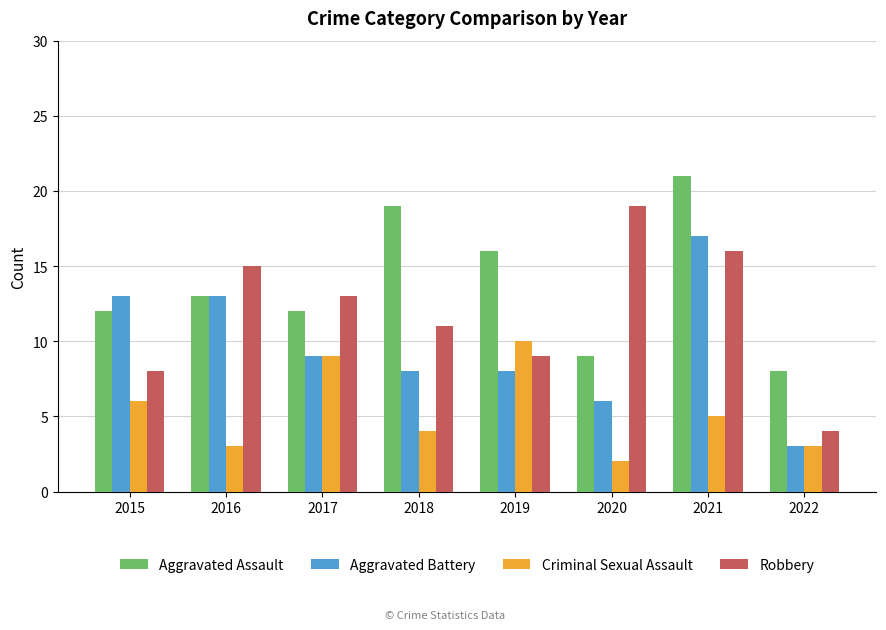

What is the value of the Aggravated Battery bar at the 1st from the left?

13